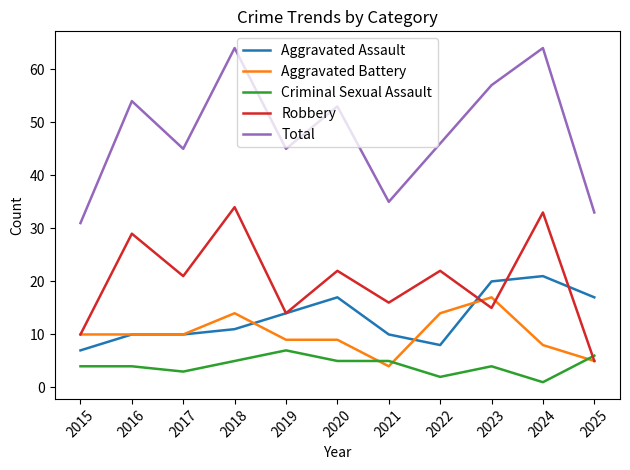

Which series changed the most between 2021 and 2023?

Total